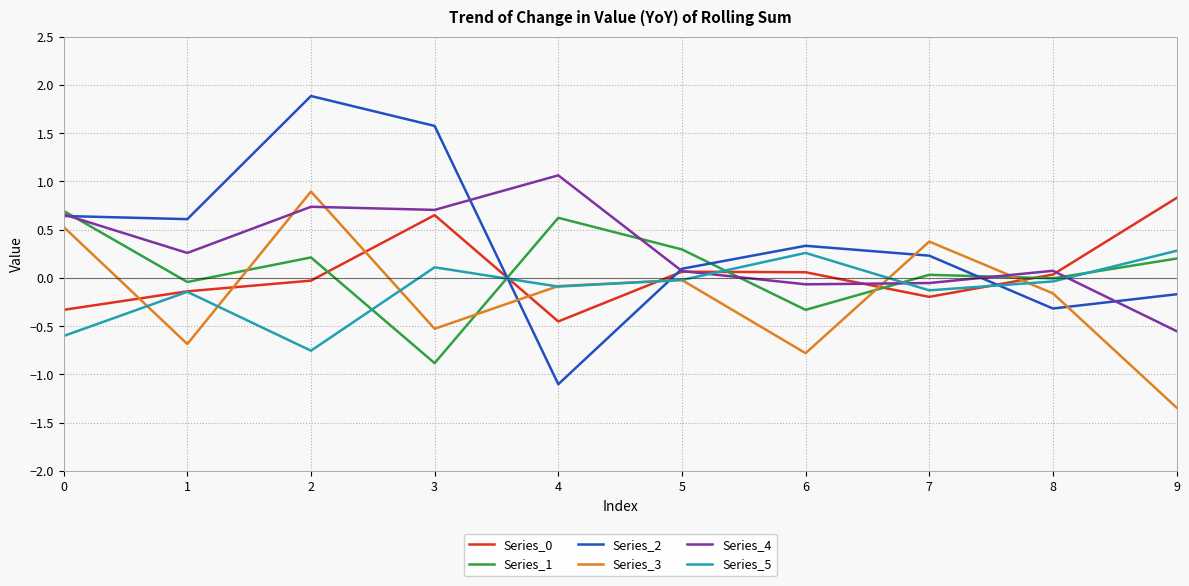

What is the total value across all series at 0?

1.6